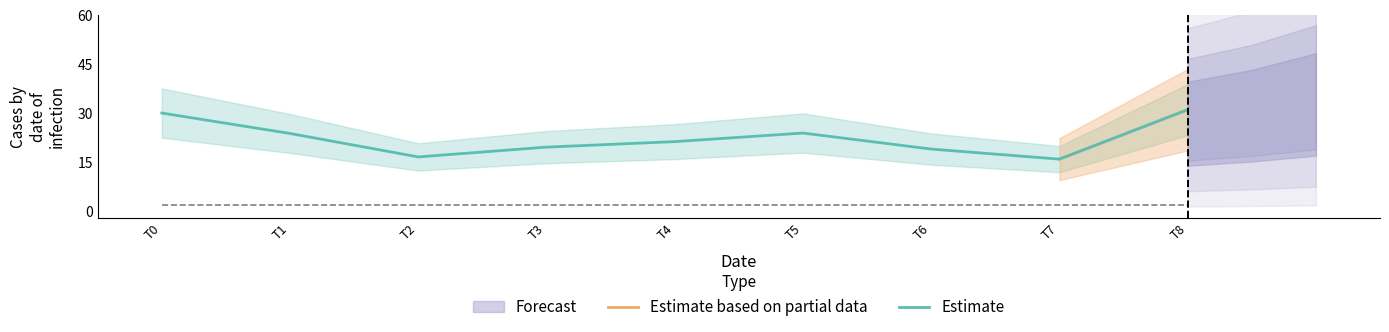

At which label is Estimate based on partial data closest to 15?

7